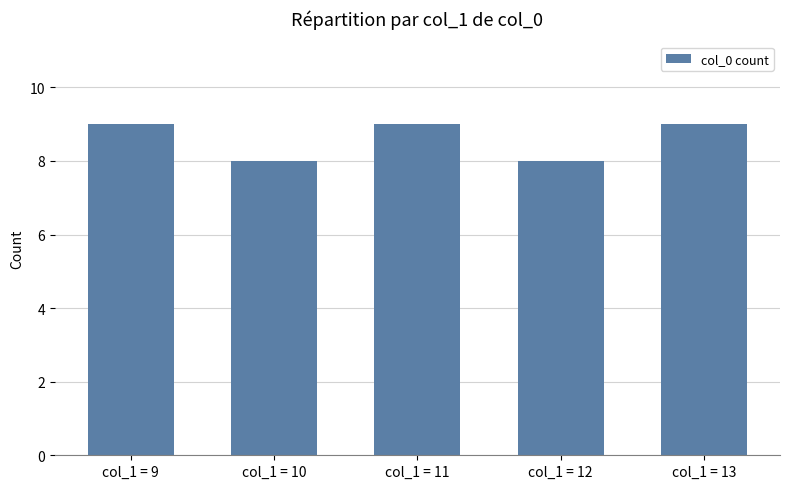

What is the ratio of the value at col_1 = 9 to the value at col_1 = 11?

1.0